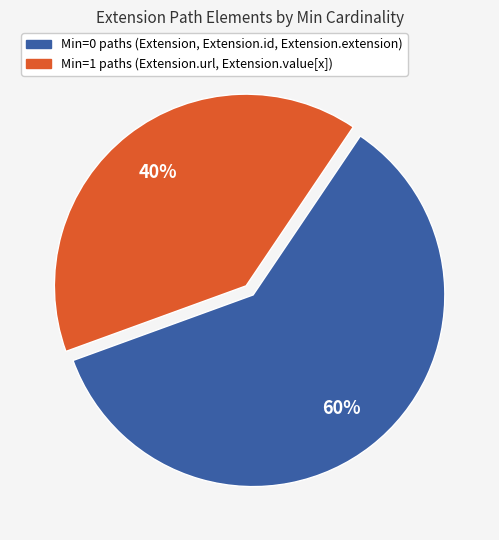

To the nearest percent, what is the difference between the largest and smallest slice percentages?

20%